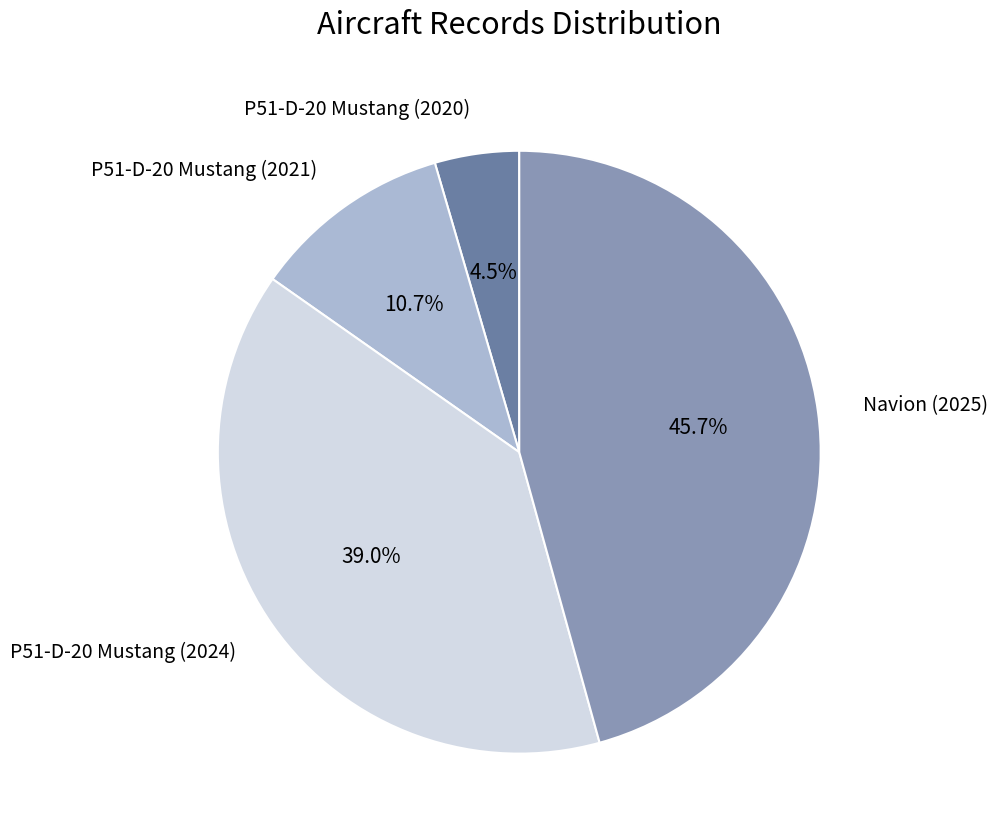

The P51-D-20 Mustang (2024) slice represents 32% of the pie. True or false?

False